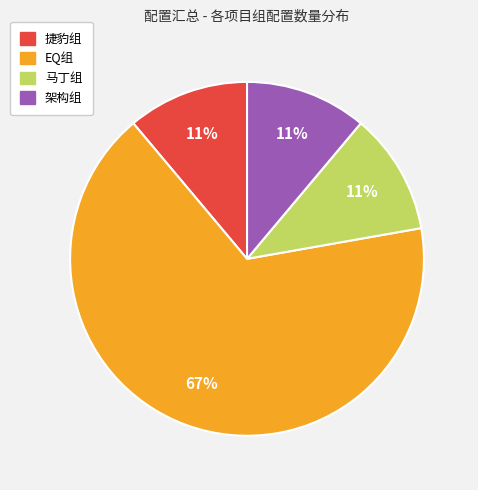

Count the number of slices in the pie.

4